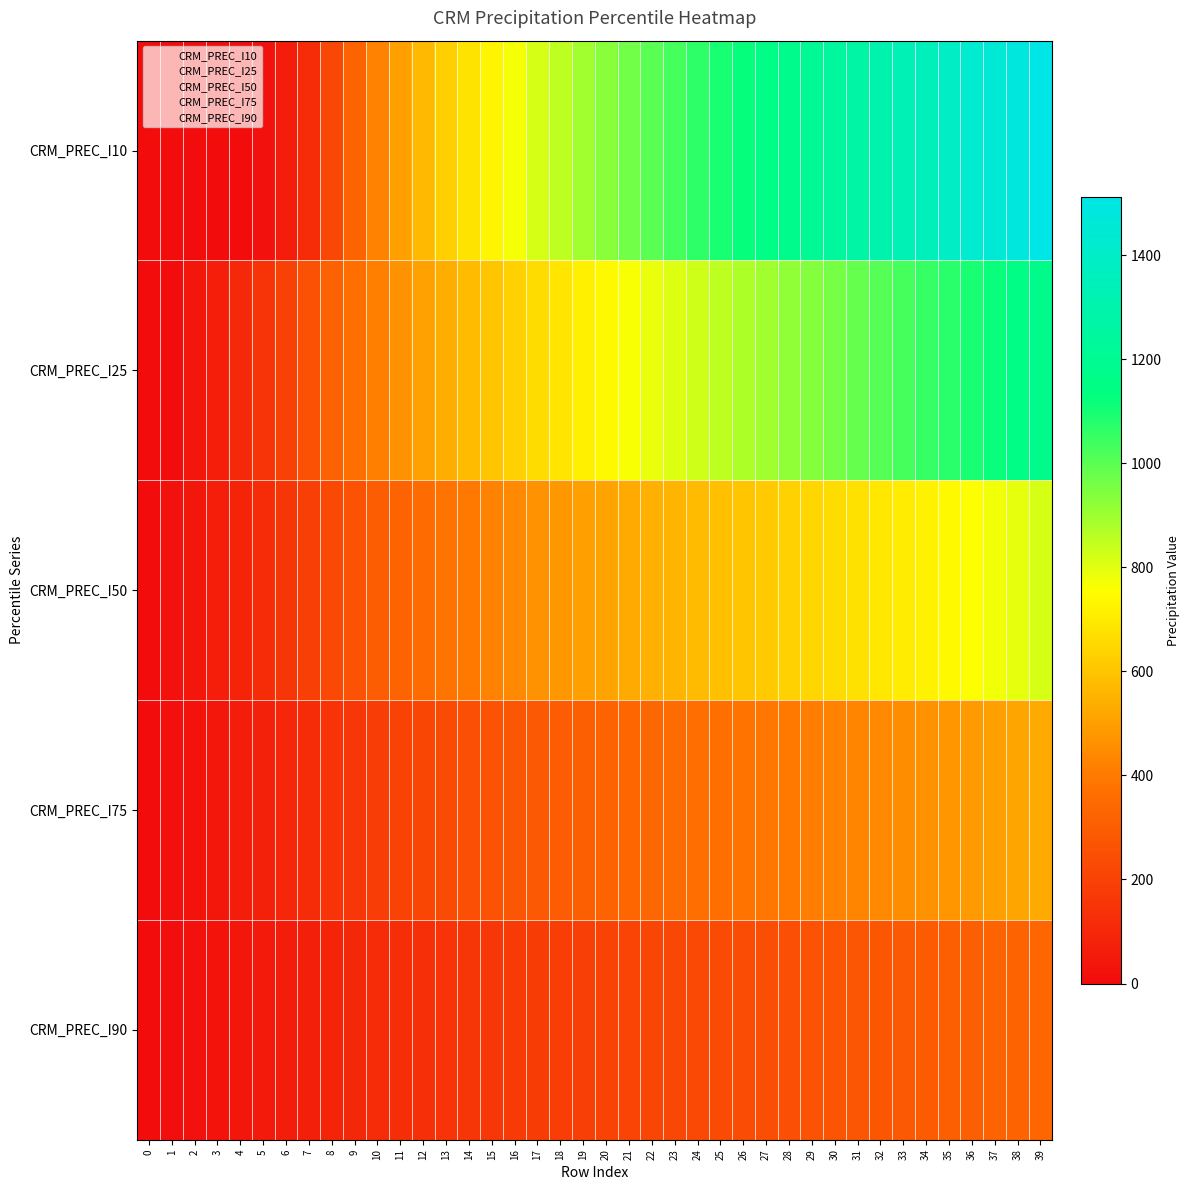

List the series in order of their peak value, lowest first.

CRM_PREC_I90, CRM_PREC_I75, CRM_PREC_I50, CRM_PREC_I25, CRM_PREC_I10